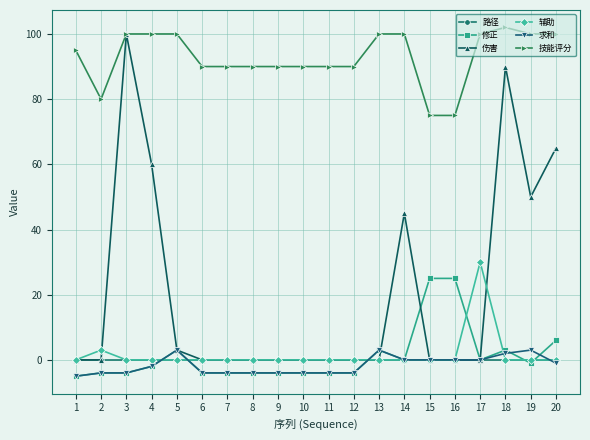

True or false: 技能评分 and 路径 cross at least once.

False